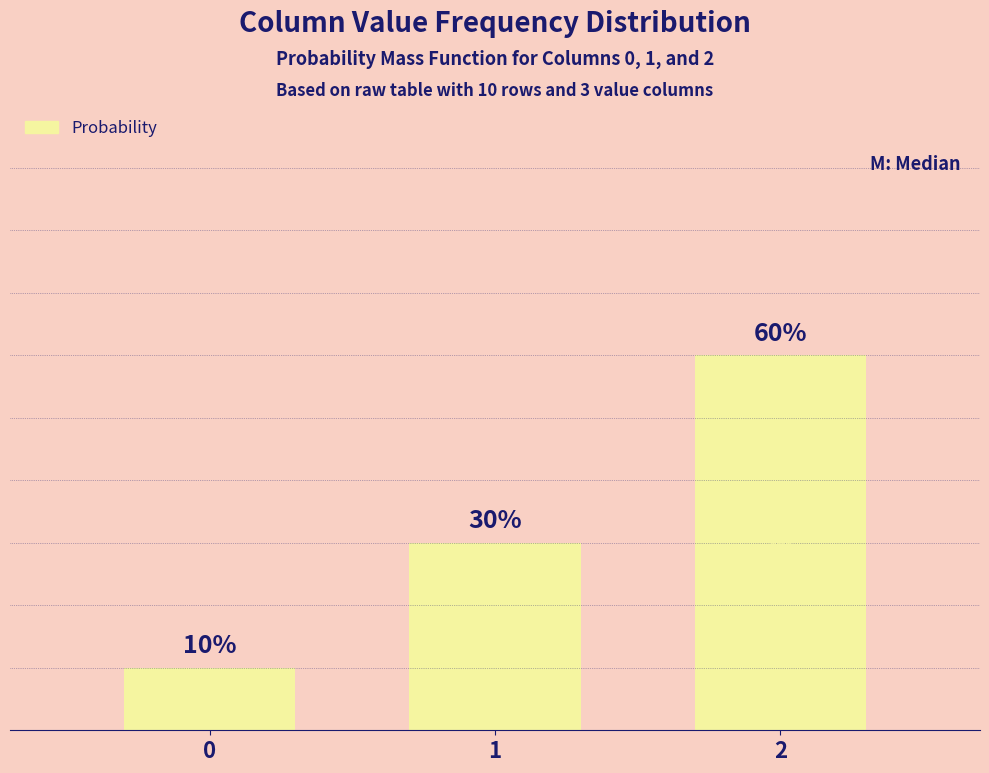

Rank the categories by value from lowest to highest.

0, 1, 2